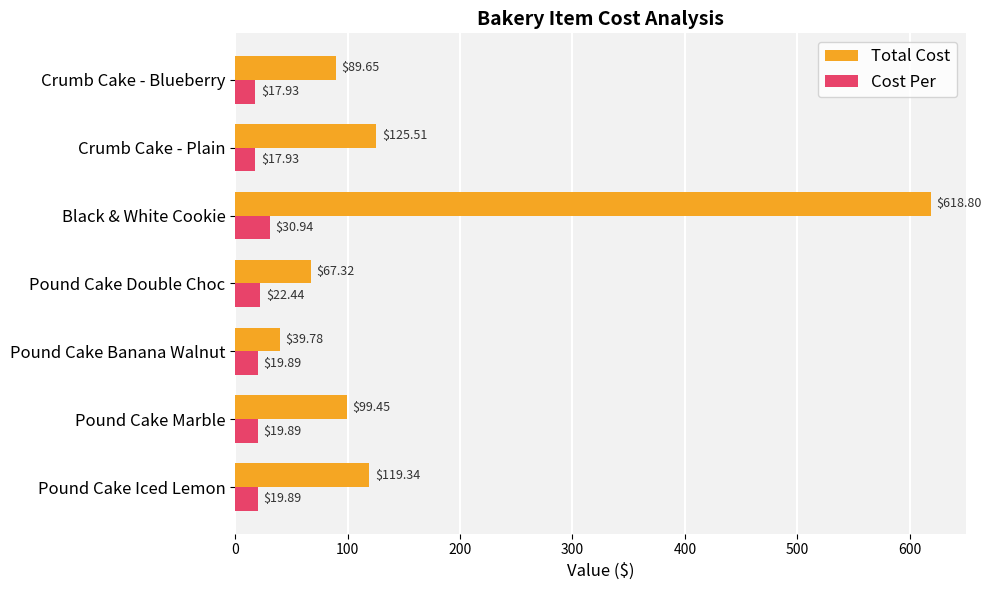

List the series in order of their peak value, highest first.

Total Cost, Cost Per